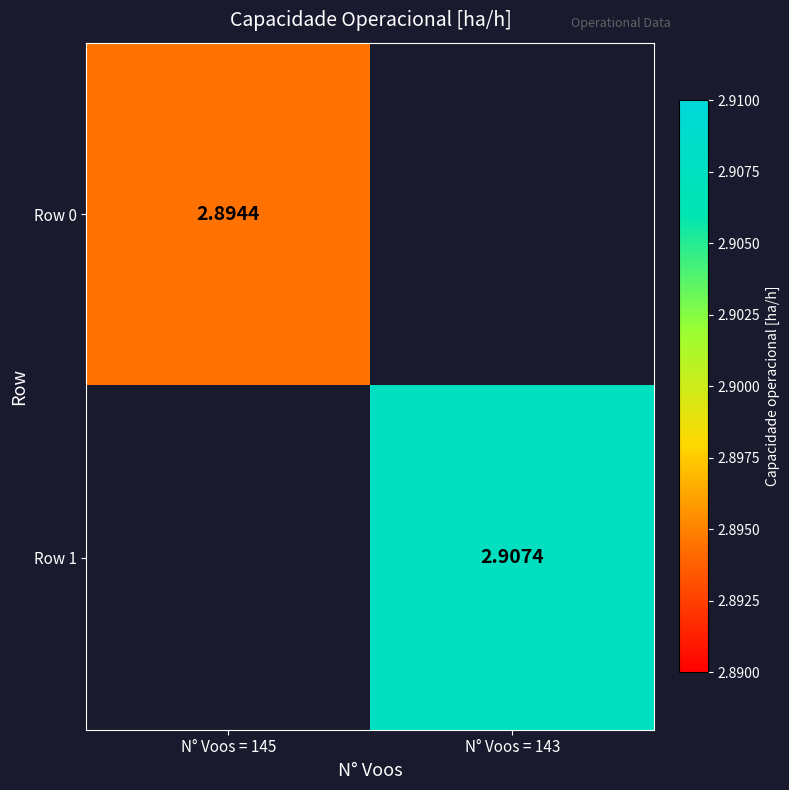

Where is Row 0 nearest to the value 2?

N° Voos = 145